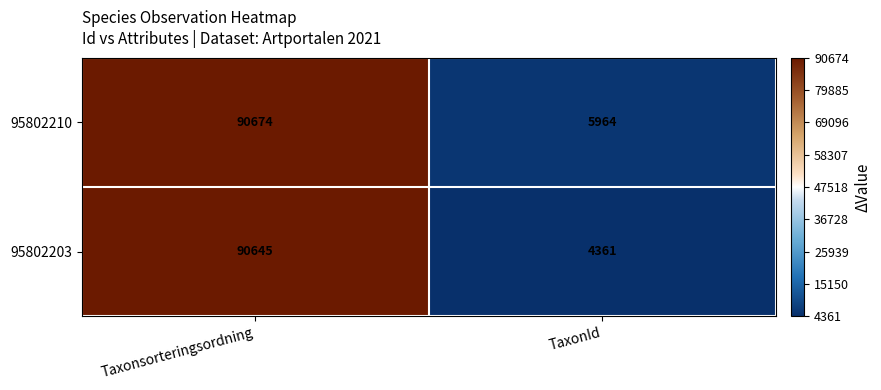

True or false: 95802203 has a value of 4361 at TaxonId.

True